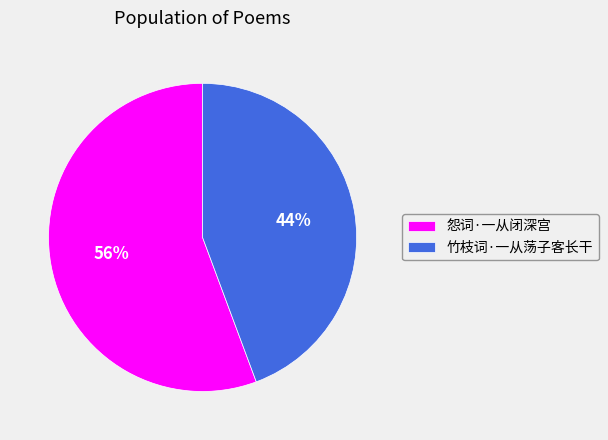

Approximately how many times larger is the value at 怨词·一从闭深宫 compared to 竹枝词·一从荡子客长干?

1.3